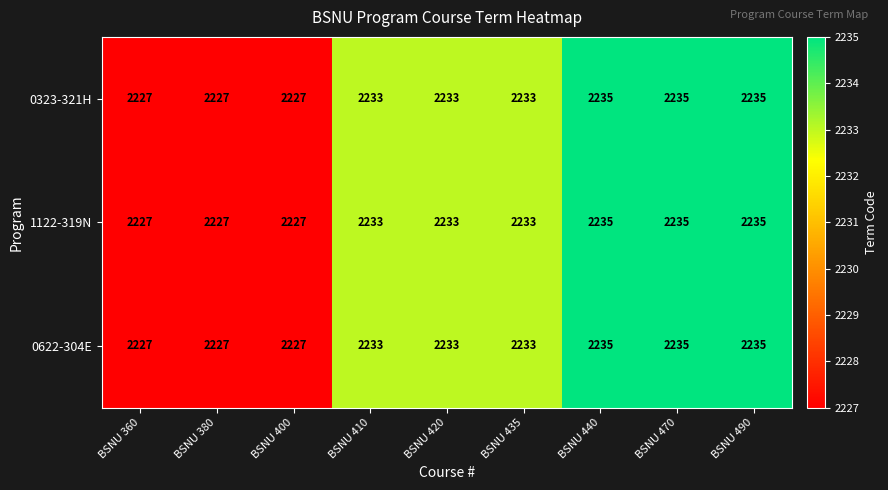

The value of 0323-321H at BSNU 470 is 3993. True or false?

False